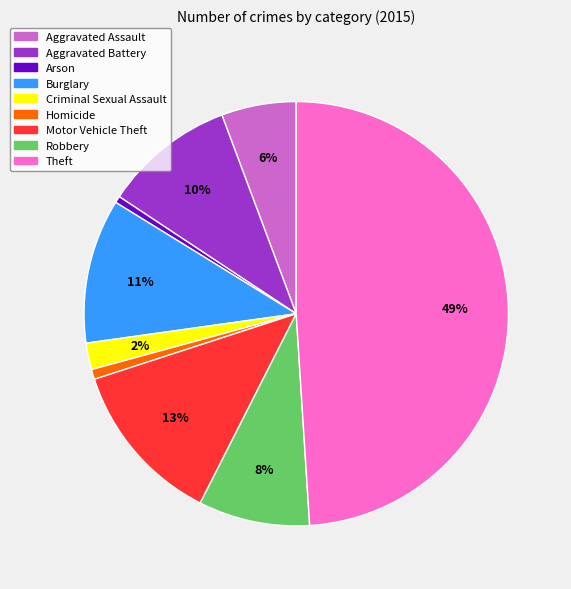

The Aggravated Battery slice represents 10% of the pie. True or false?

True